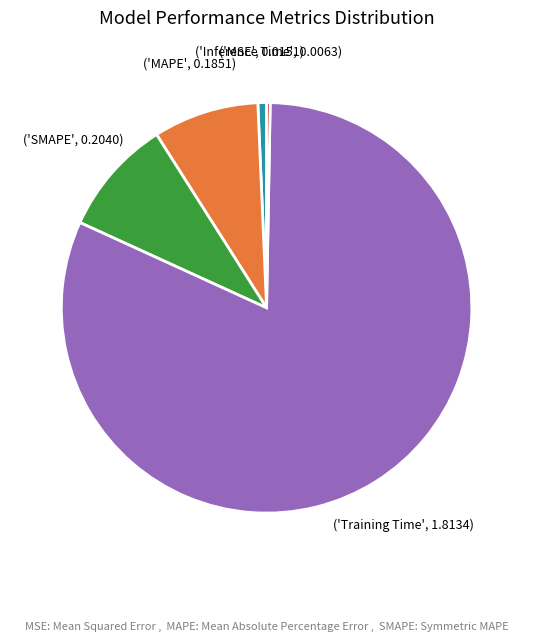

Is there any slice that represents more than half of the pie?

Yes